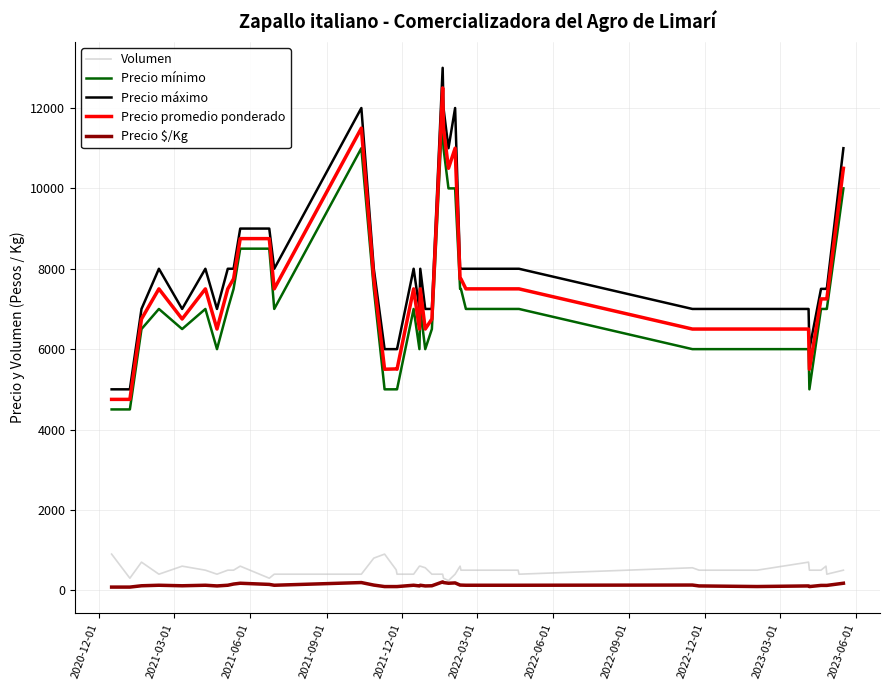

How many lines are shown in the chart?

5